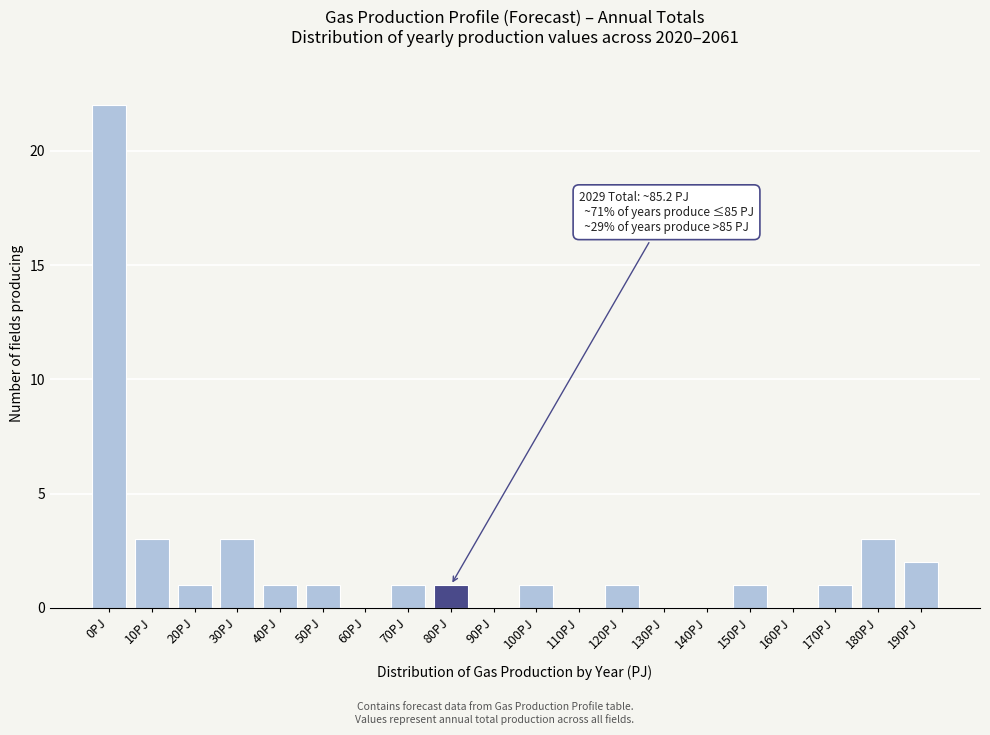

Reading right to left, transcribe all the data shown in this chart.

190PJ=2	180PJ=3	170PJ=1	160PJ=0	150PJ=1	140PJ=0	130PJ=0	120PJ=1	110PJ=0	100PJ=1	90PJ=0	80PJ=1	70PJ=1	60PJ=0	50PJ=1	40PJ=1	30PJ=3	20PJ=1	10PJ=3	0PJ=22